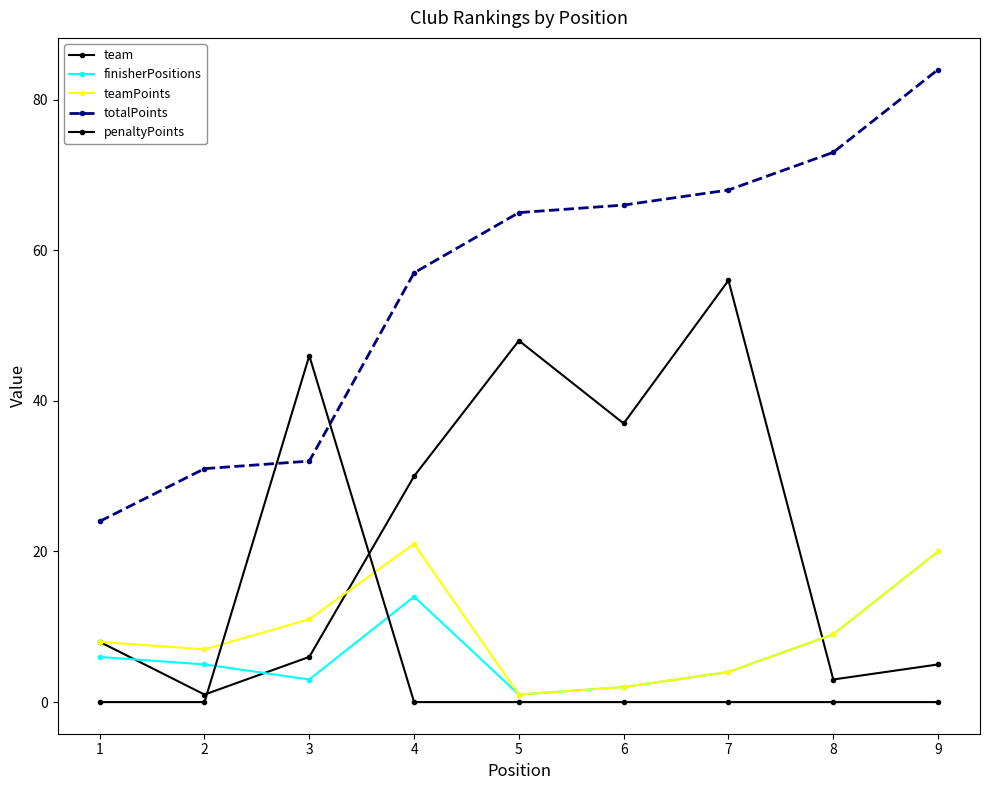

How many distinct data groups are displayed?

5